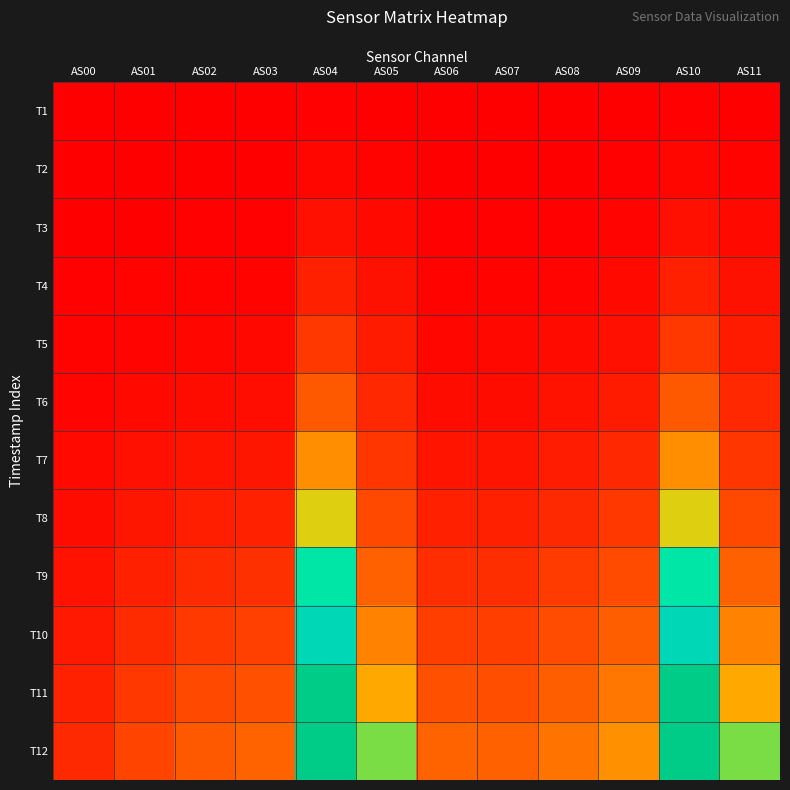

At which category does the chart reach its peak across all series?

AS04